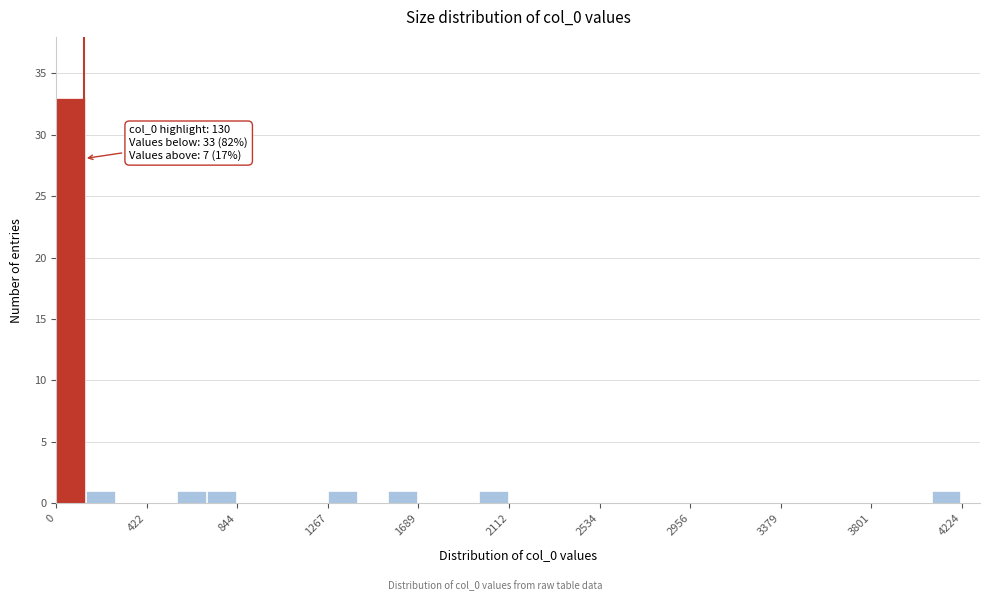

Read against the x-axis, roughly where is the centre of the tallest bar?

50